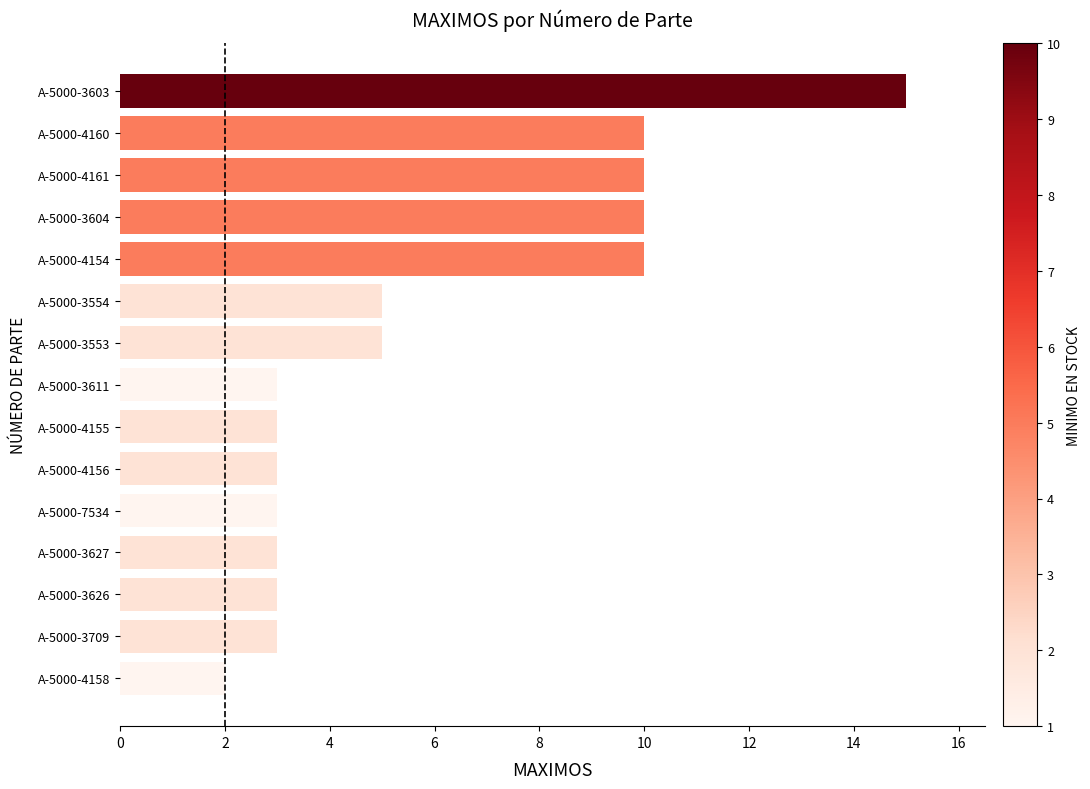

Reading bottom to top, list all the values displayed in this chart.

A-5000-4158=2	A-5000-3709=3	A-5000-3626=3	A-5000-3627=3	A-5000-7534=3	A-5000-4156=3	A-5000-4155=3	A-5000-3611=3	A-5000-3553=5	A-5000-3554=5	A-5000-4154=10	A-5000-3604=10	A-5000-4161=10	A-5000-4160=10	A-5000-3603=15